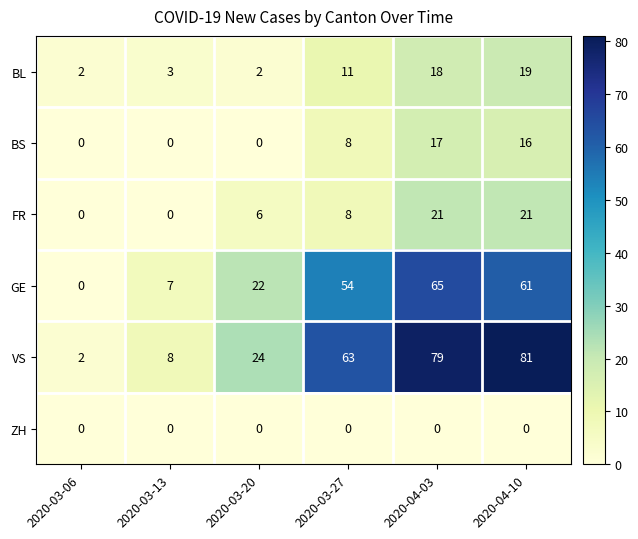

How many series are shown in this chart?

6